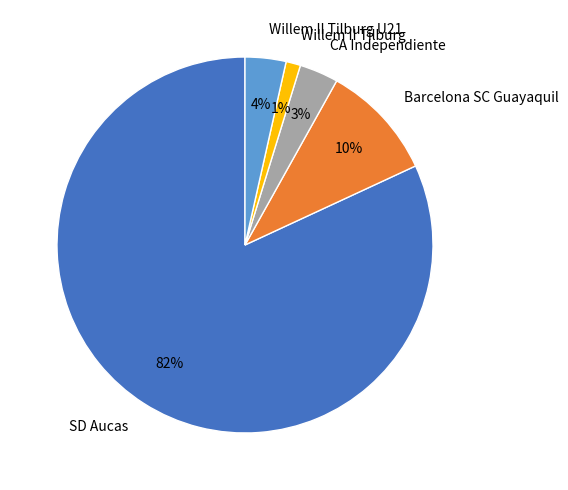

Between Barcelona SC Guayaquil and Willem II Tilburg, which is larger?

Barcelona SC Guayaquil